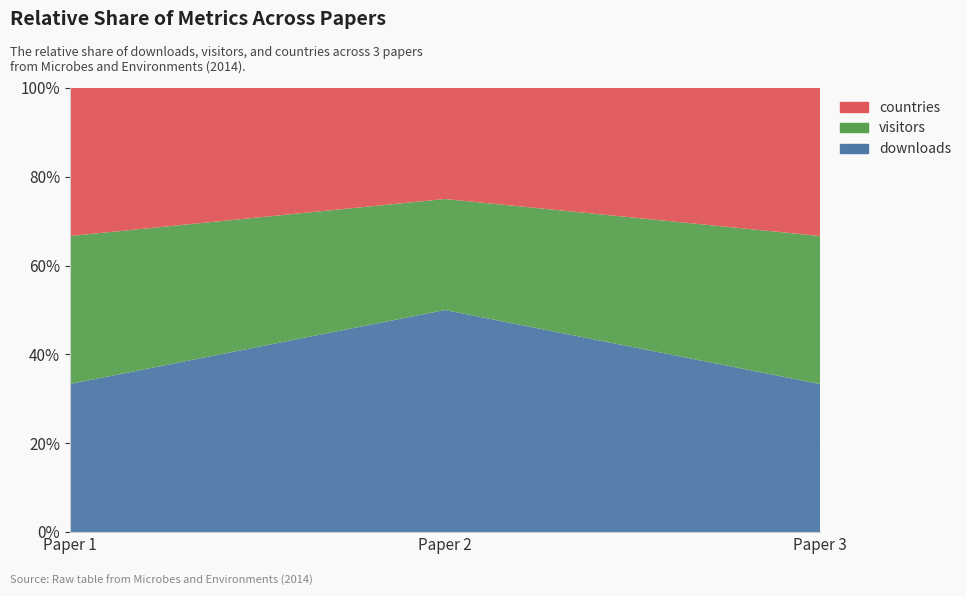

Reading left to right, extract all data points from this chart.

downloads: 1	2	1
visitors: 1	1	1
countries: 1	1	1